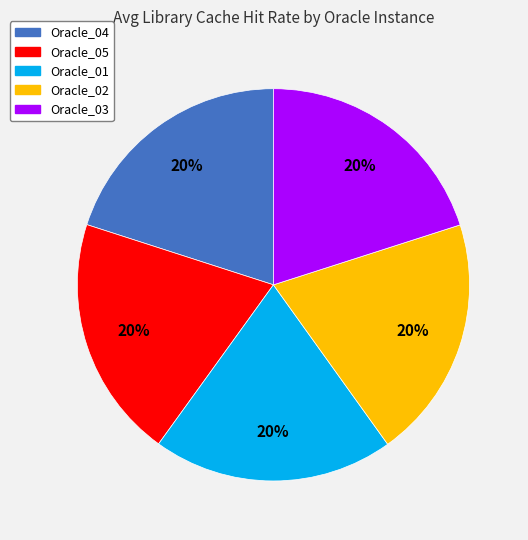

Approximately how many times larger is the value at Oracle_04 compared to Oracle_05?

1.0